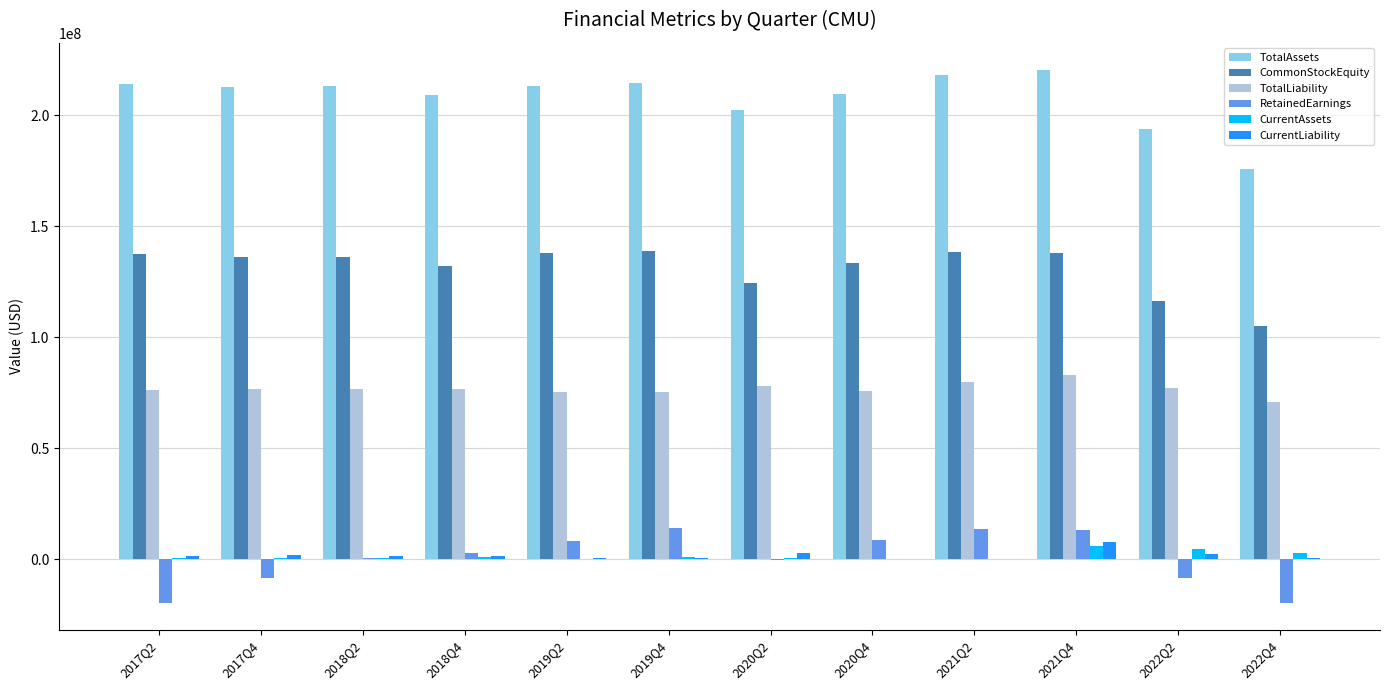

At which category is the sum across all series the highest?

2021Q4